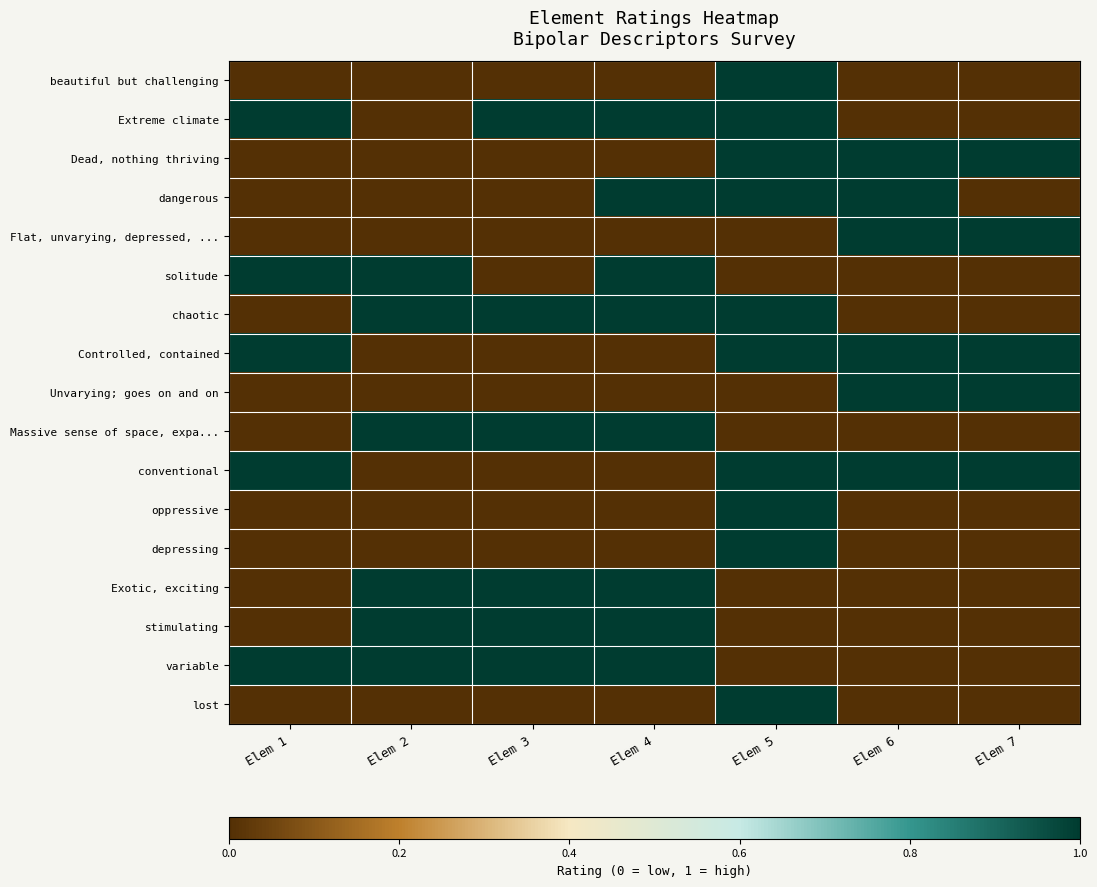

Rank the series at Elem 4 from lowest to highest value.

beautiful but challenging, Dead, nothing thriving, Flat, unvarying, depressed, ..., Controlled, contained, Unvarying; goes on and on, conventional, oppressive, depressing, lost, Extreme climate, dangerous, solitude, chaotic, Massive sense of space, expa..., Exotic, exciting, stimulating, variable